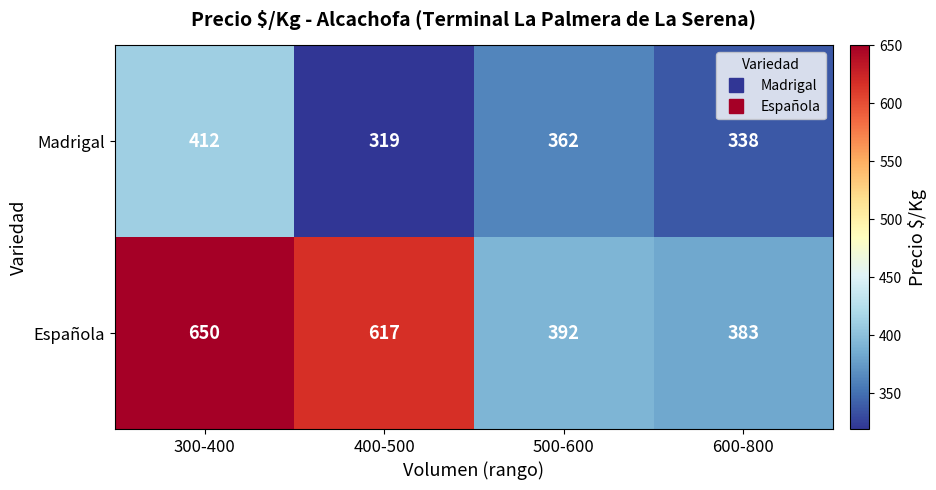

Reading right to left, list all the values displayed in this chart.

Madrigal: 338	362	319	412
Española: 383	392	617	650